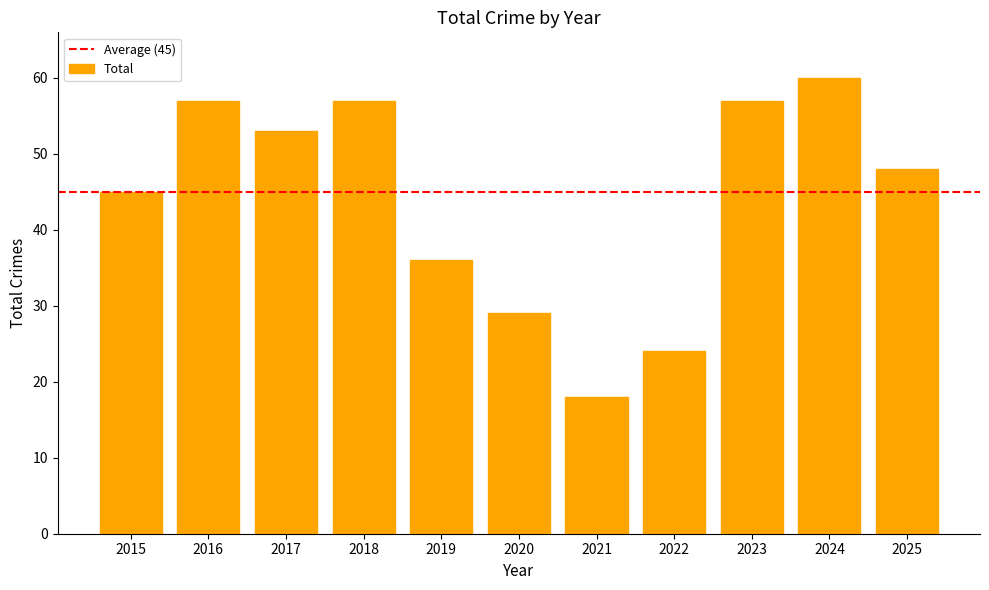

Reading left to right, what are all the values shown in this chart?

45	57	53	57	36	29	18	24	57	60	48